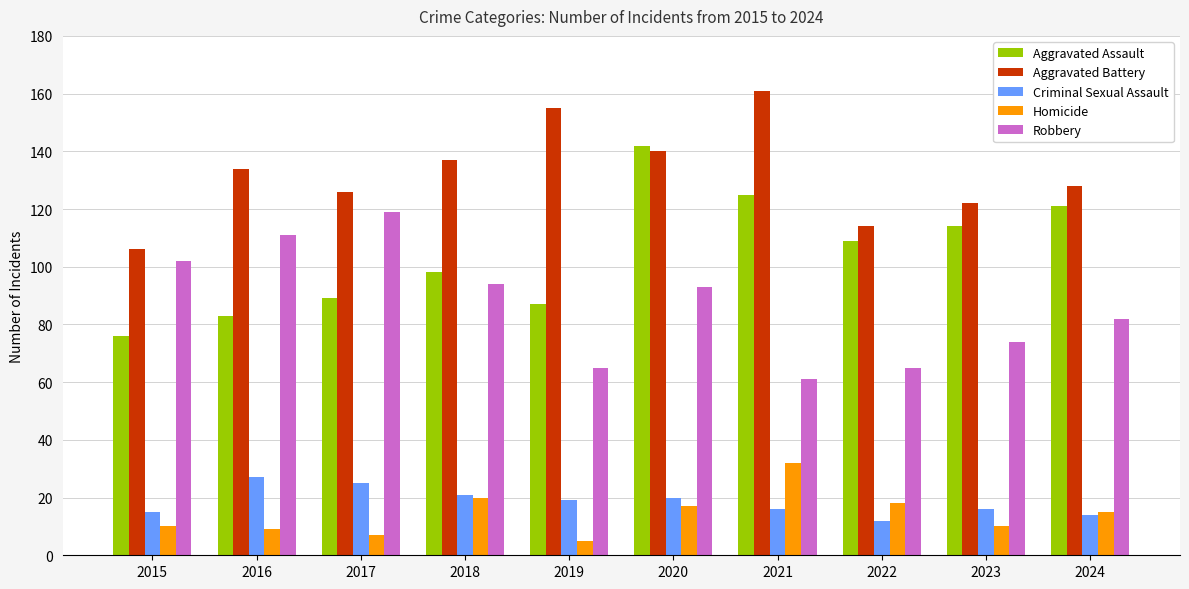

The value of Criminal Sexual Assault at 2016 is 11. True or false?

False